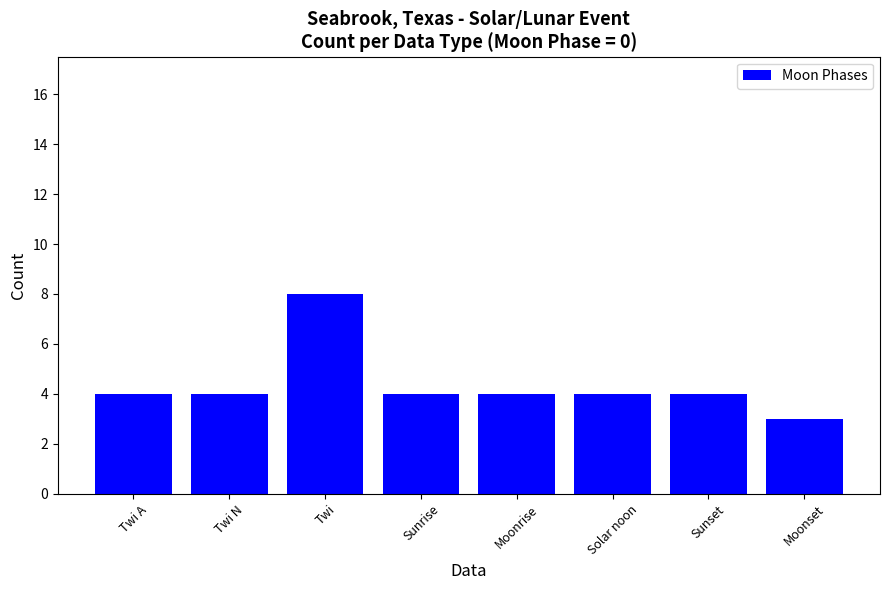

What is the value of the 6th bar from the left?

4